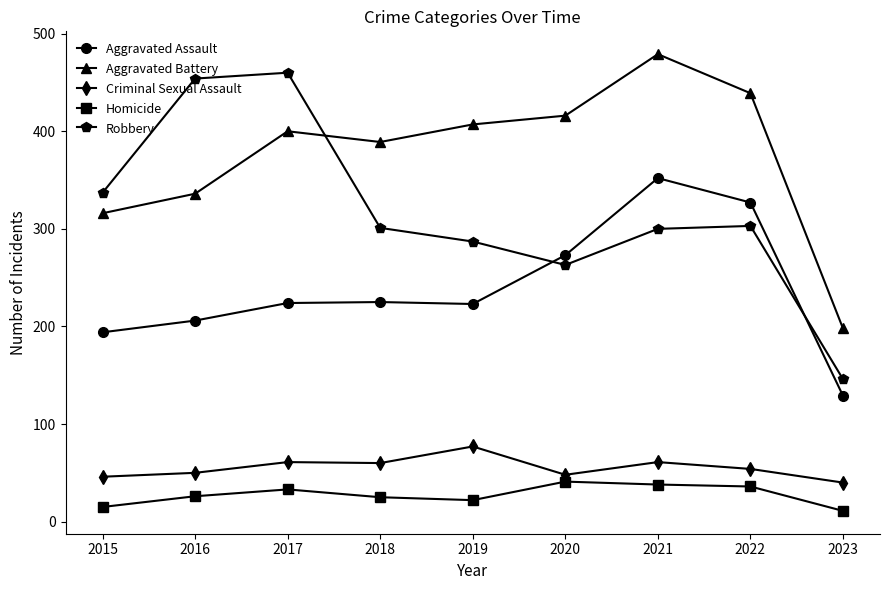

What is the spread (max minus min) of values at 2017?

427